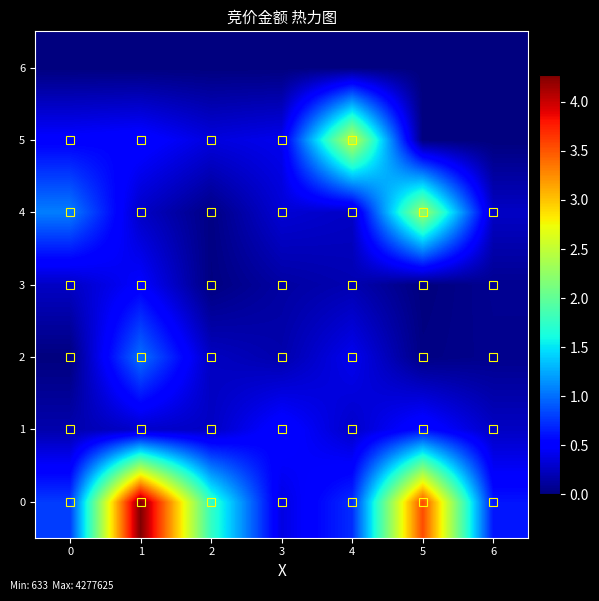

Reading right to left, what are all the values shown in this chart?

0: 6=619353	5=3552980	4=721168	3=373100	2=1771575	1=4277625	0=785680
1: 6=260300	5=587898	4=276556	3=561993	2=258093	1=283420	0=176344
2: 6=59920	5=23364	4=425700	3=172527	2=252496	1=1011738	0=2036
3: 6=72105	5=633	4=191835	3=135014	2=11610	1=497376	0=263174
4: 6=265776	5=2310024	4=263466	3=323610	2=23406	1=269040	0=1069700
5: 6=0	5=0	4=2488816	3=417280	2=358225	1=549900	0=508761
6: 6=0	5=0	4=0	3=0	2=0	1=0	0=0